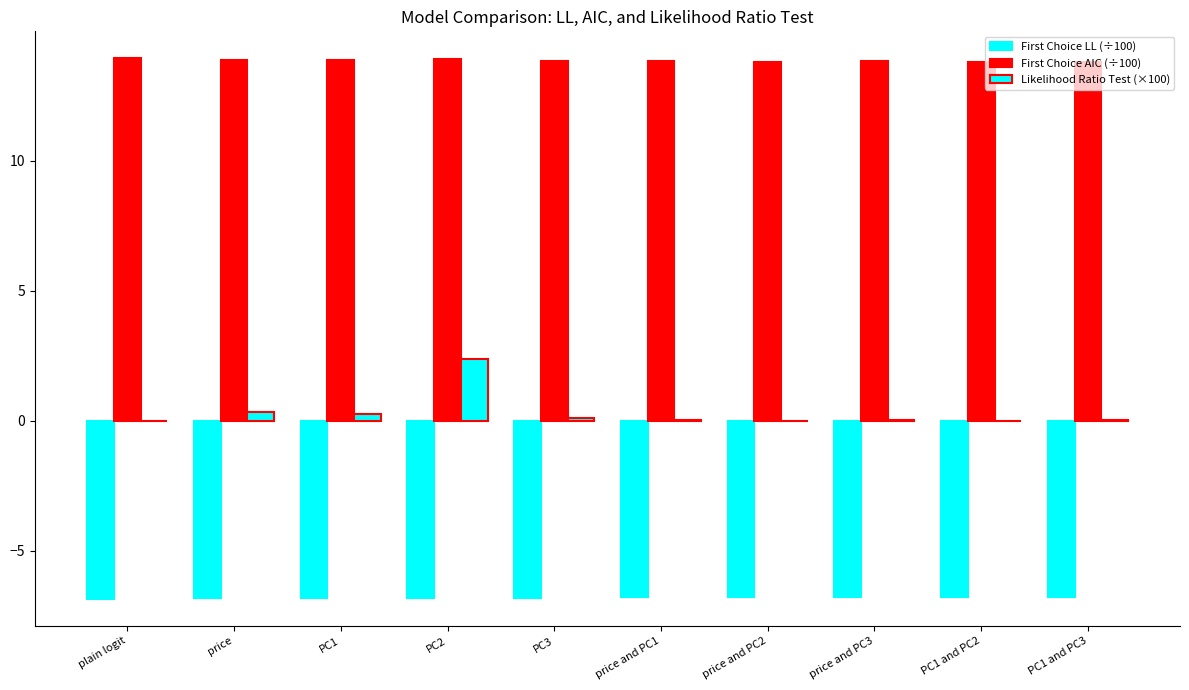

Are the bars grouped side by side (vs. stacked)?

Yes